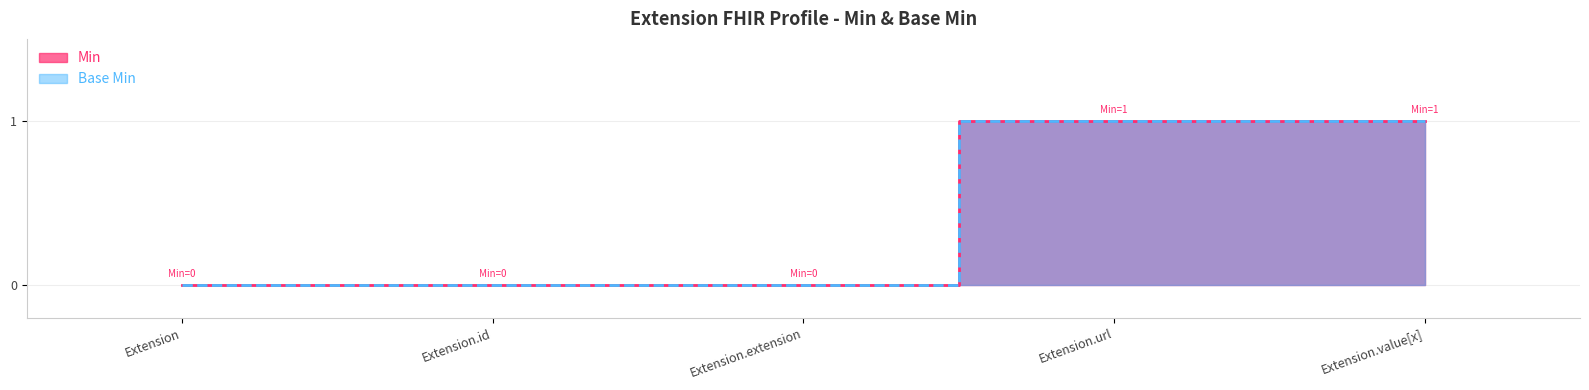

What is the label of the 5th point from the left?

Extension.value[x]